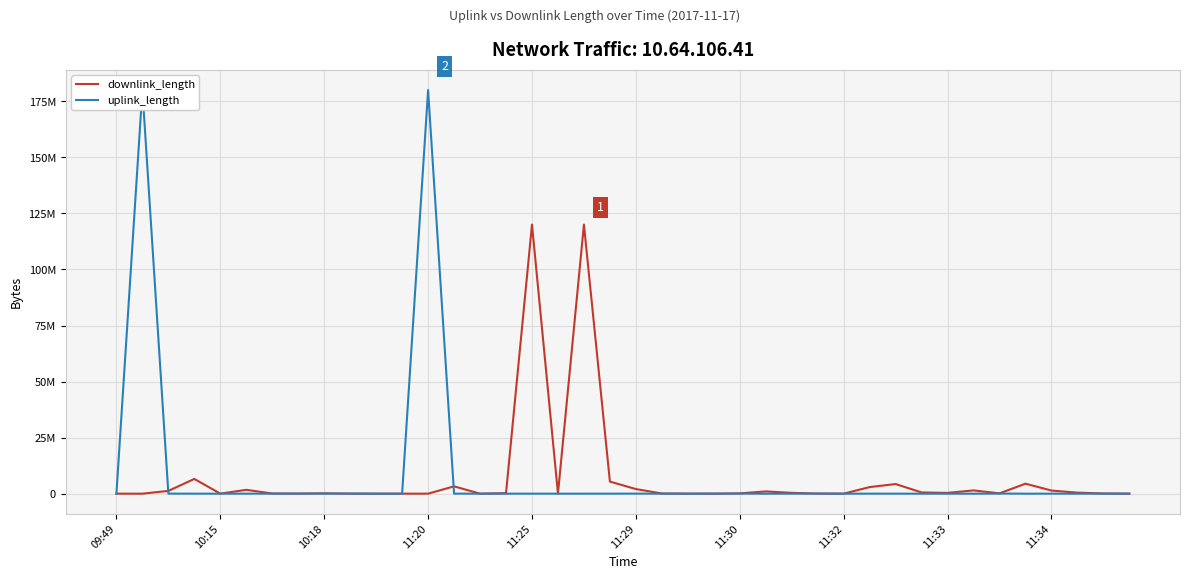

What are all the series names shown in the legend?

downlink_length, uplink_length